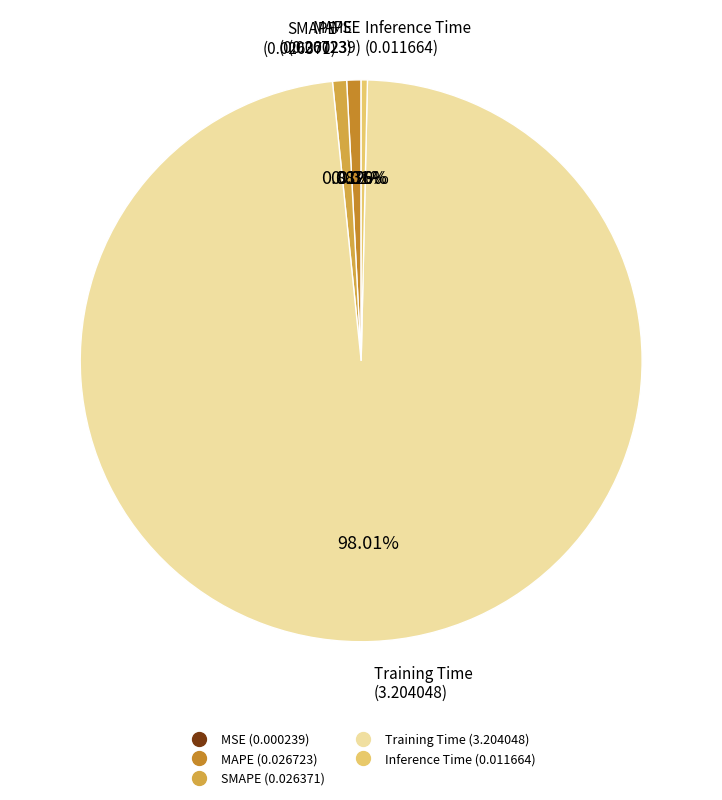

Which category has the biggest portion of the pie?

Training Time